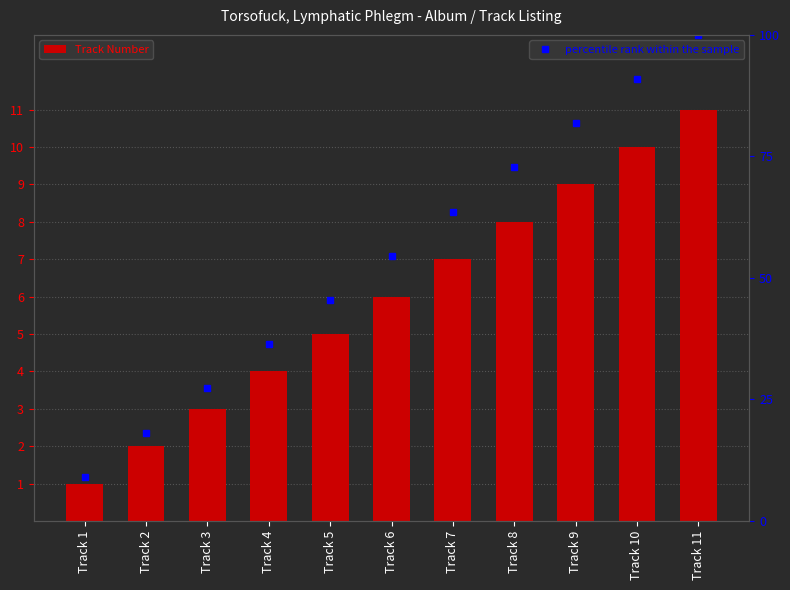

What is the difference between the maximum and minimum values in the percentile rank within the sample series?

90.9